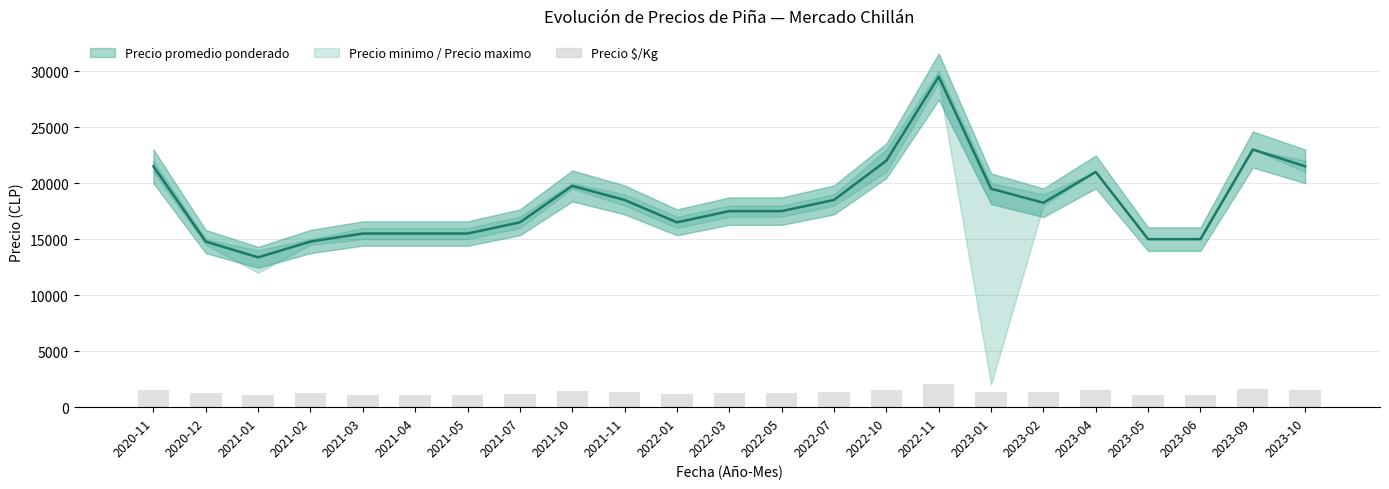

How many groups of bars are there?

23